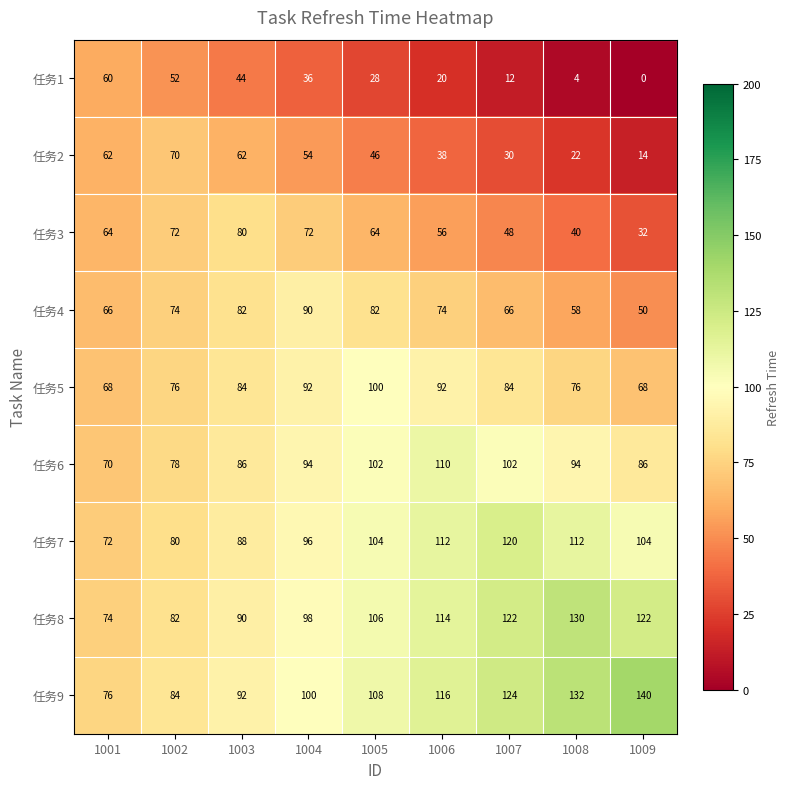

What is the lowest value of the 任务6 series?

70